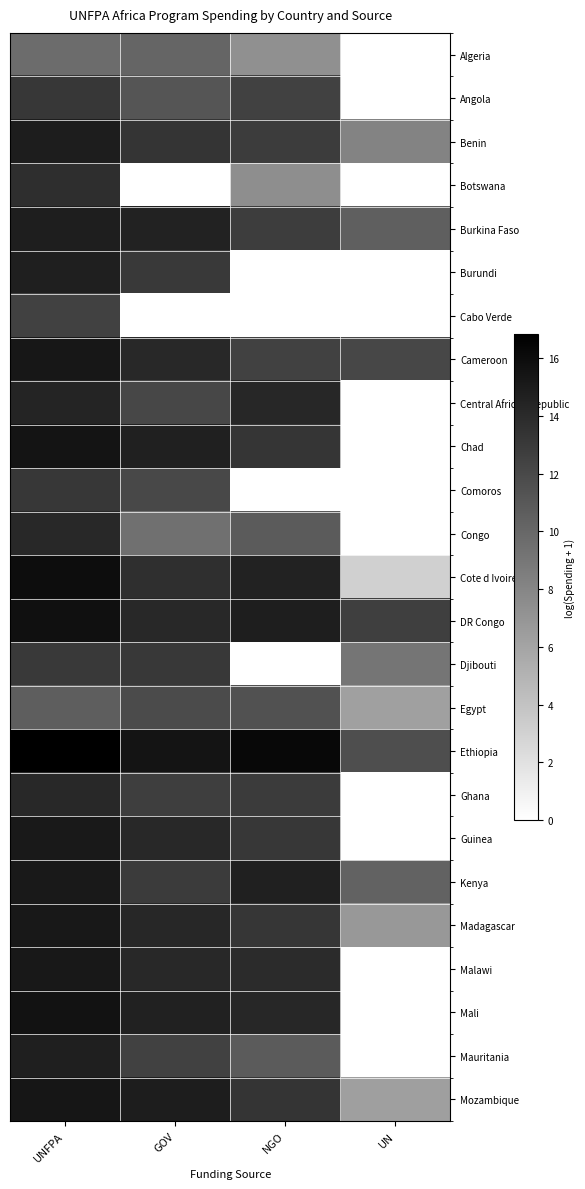

Reading left to right, list all the values displayed in this chart.

Algeria: UNFPA=9.7	GOV=10.1	NGO=7.3	UN=0.0
Angola: UNFPA=13.2	GOV=11.2	NGO=12.5	UN=0.0
Benin: UNFPA=14.9	GOV=13.4	NGO=12.8	UN=8.2
Botswana: UNFPA=13.8	GOV=0.0	NGO=7.5	UN=0.0
Burkina Faso: UNFPA=14.9	GOV=14.5	NGO=12.8	UN=10.6
Burundi: UNFPA=14.7	GOV=13.0	NGO=0.0	UN=0.0
Cabo Verde: UNFPA=12.5	GOV=0.0	NGO=0.0	UN=0.0
Cameroon: UNFPA=15.3	GOV=14.1	NGO=12.5	UN=12.1
Central African Republic: UNFPA=14.4	GOV=12.2	NGO=14.3	UN=0.0
Chad: UNFPA=15.5	GOV=14.6	NGO=13.3	UN=0.0
Comoros: UNFPA=13.2	GOV=12.1	NGO=0.0	UN=0.0
Congo: UNFPA=14.2	GOV=9.4	NGO=10.8	UN=0.0
Cote d Ivoire: UNFPA=16.0	GOV=13.7	NGO=14.5	UN=3.1
DR Congo: UNFPA=15.8	GOV=14.1	NGO=14.8	UN=12.7
Djibouti: UNFPA=13.0	GOV=13.1	NGO=0.0	UN=9.1
Egypt: UNFPA=10.6	GOV=11.9	NGO=11.4	UN=6.3
Ethiopia: UNFPA=16.8	GOV=15.5	NGO=16.2	UN=11.7
Ghana: UNFPA=14.1	GOV=12.7	NGO=12.9	UN=0.0
Guinea: UNFPA=15.1	GOV=14.1	NGO=13.2	UN=0.0
Kenya: UNFPA=15.1	GOV=12.9	NGO=14.6	UN=10.3
Madagascar: UNFPA=15.1	GOV=14.3	NGO=13.3	UN=6.8
Malawi: UNFPA=15.2	GOV=14.2	NGO=14.0	UN=0.0
Mali: UNFPA=15.5	GOV=14.6	NGO=14.2	UN=0.0
Mauritania: UNFPA=14.8	GOV=12.5	NGO=10.8	UN=0.0
Mozambique: UNFPA=15.4	GOV=14.9	NGO=13.4	UN=6.4